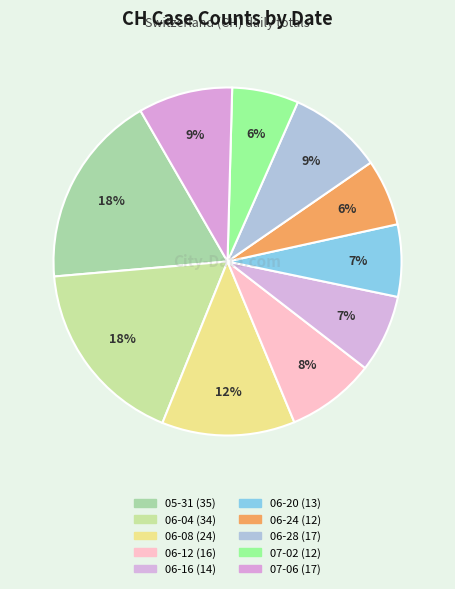

Count the number of slices in the pie.

10